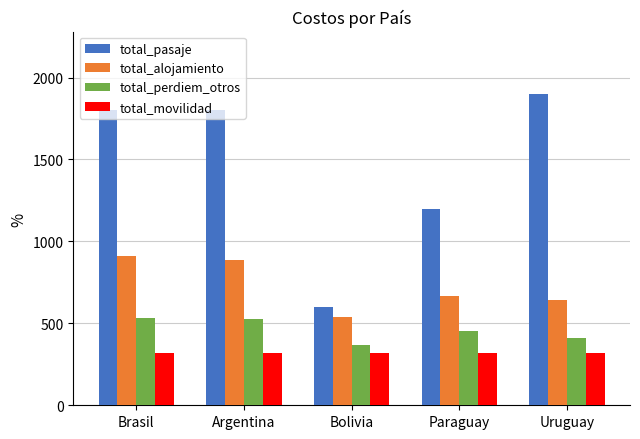

What is the difference between the second highest and minimum values in the total_alojamiento series?

344